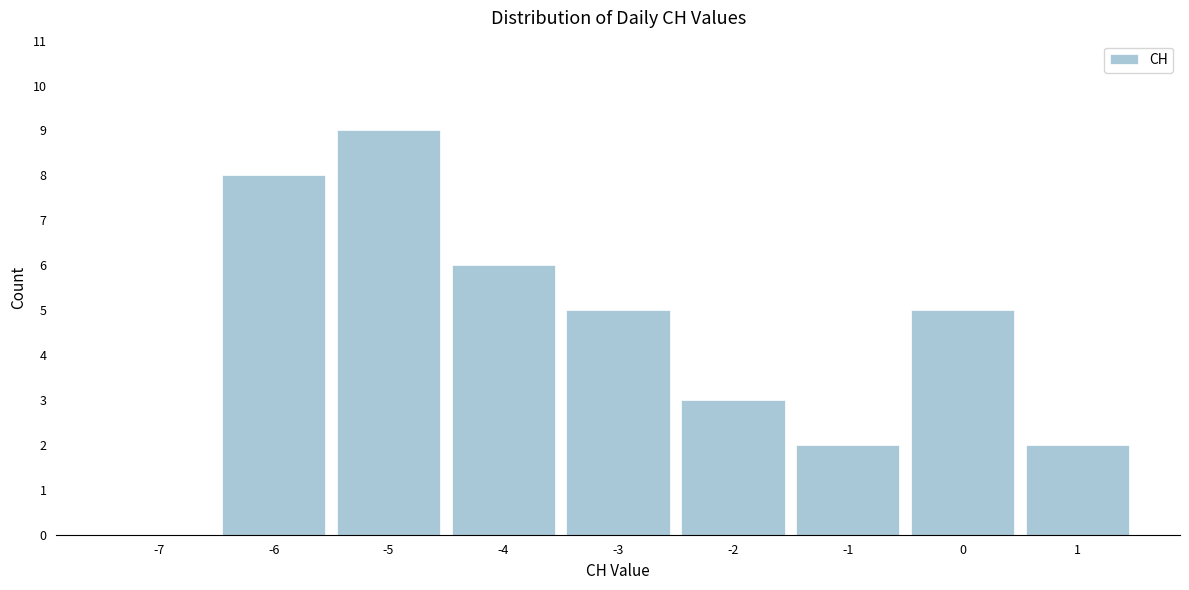

Reading left to right, transcribe all the data shown in this chart.

-7=0	-6=8	-5=9	-4=6	-3=5	-2=3	-1=2	0=5	1=2